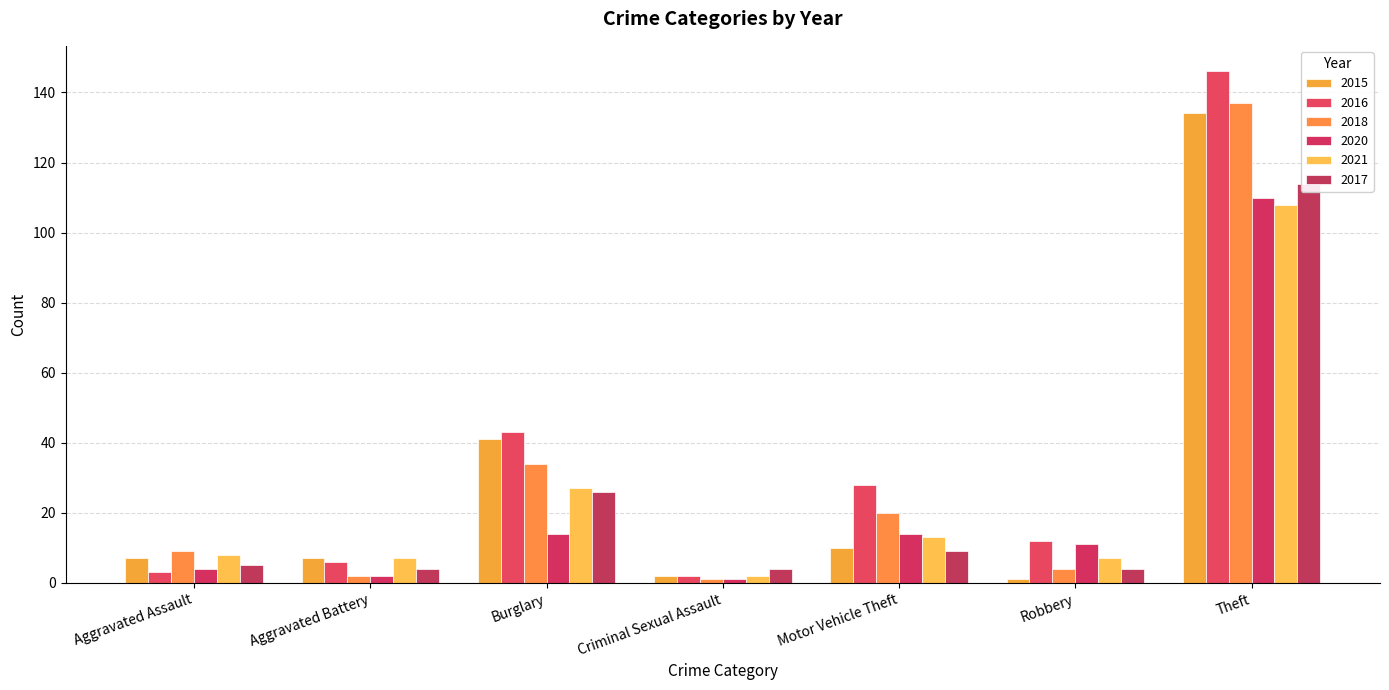

List the series in order of their peak value, lowest first.

2021, 2020, 2017, 2015, 2018, 2016